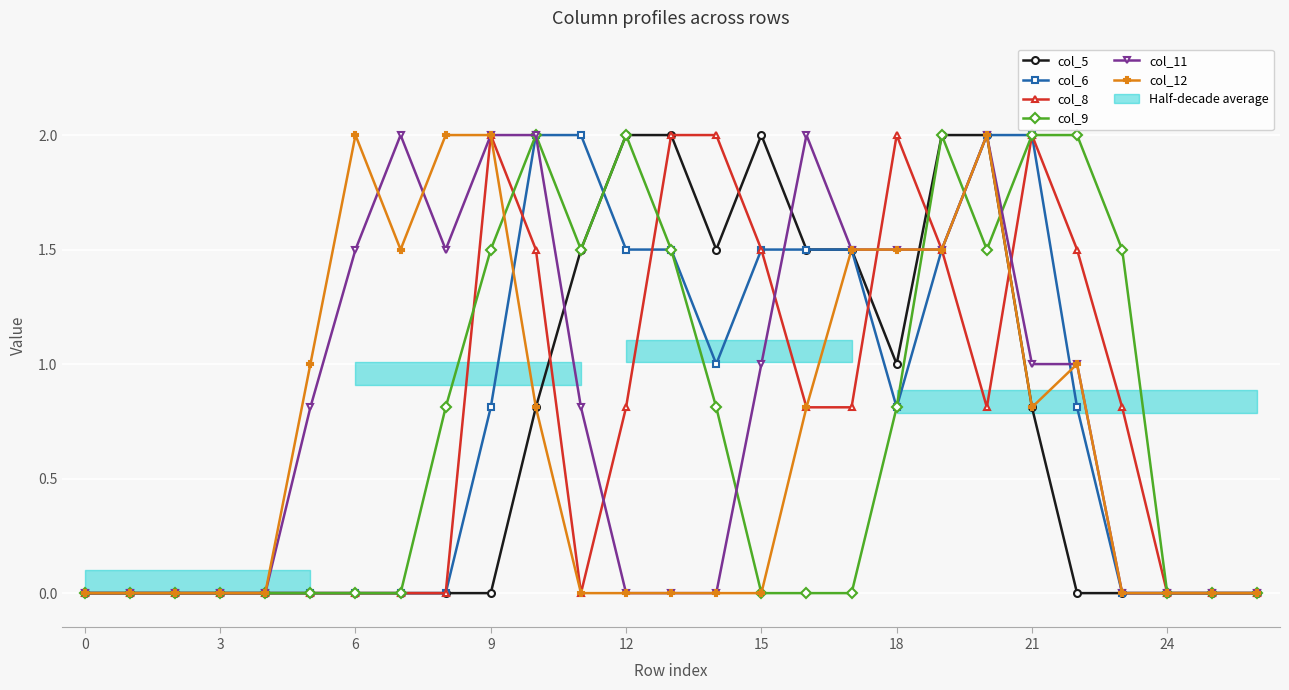

The value of col_12 at 6 is 2.0. True or false?

True